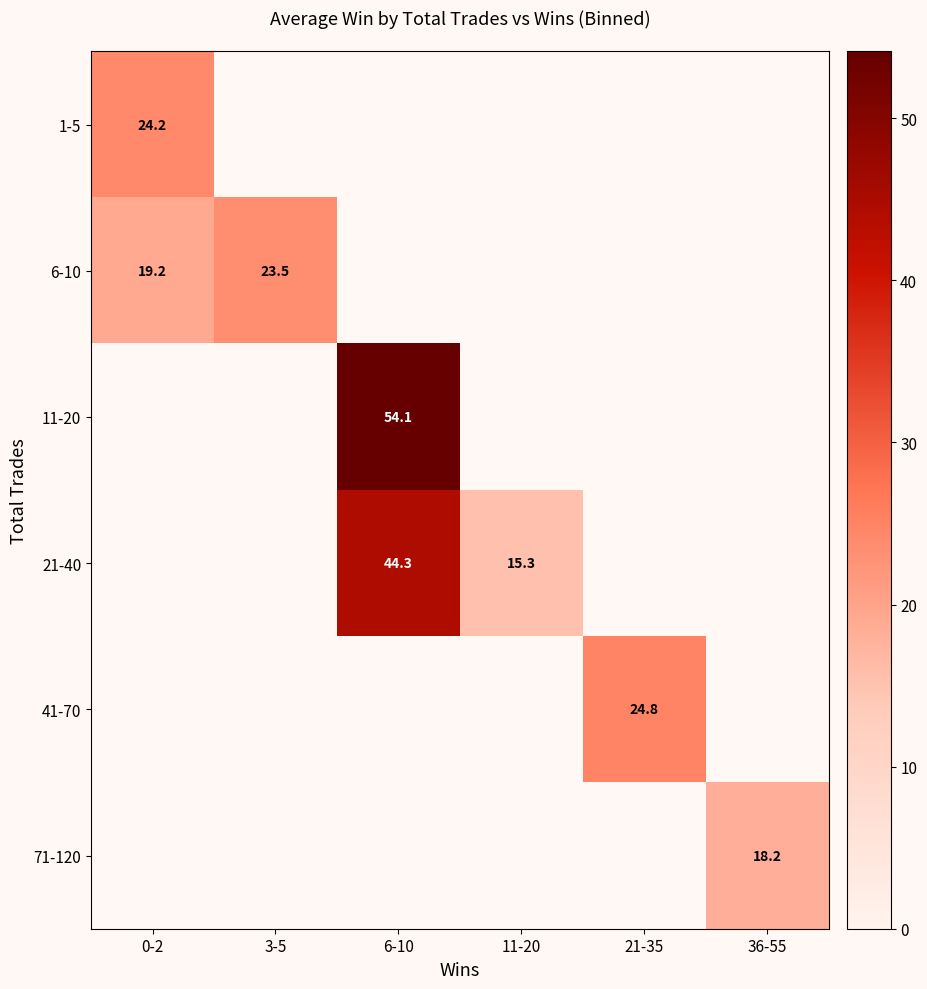

How many distinct data groups are displayed?

6